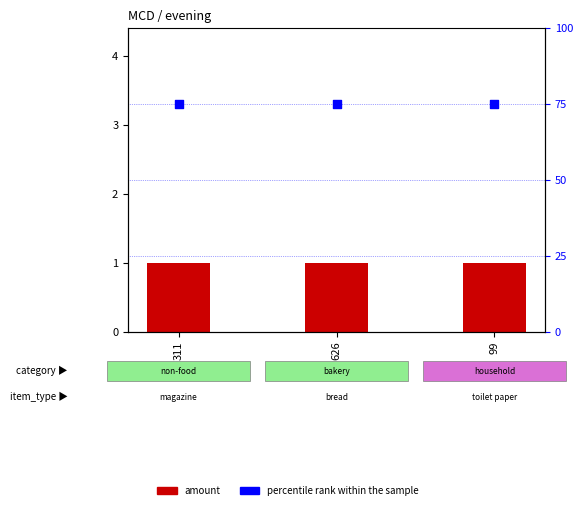

At how many categories does at least one series exceed 53?

3